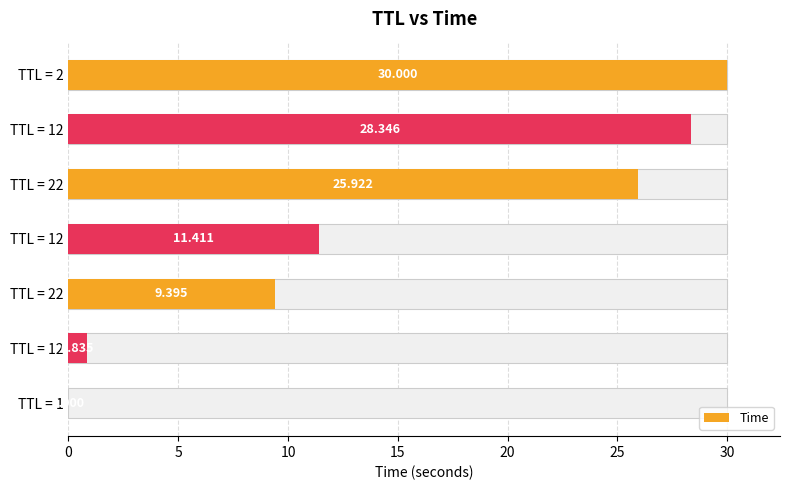

What is the sum of all values?

105.9